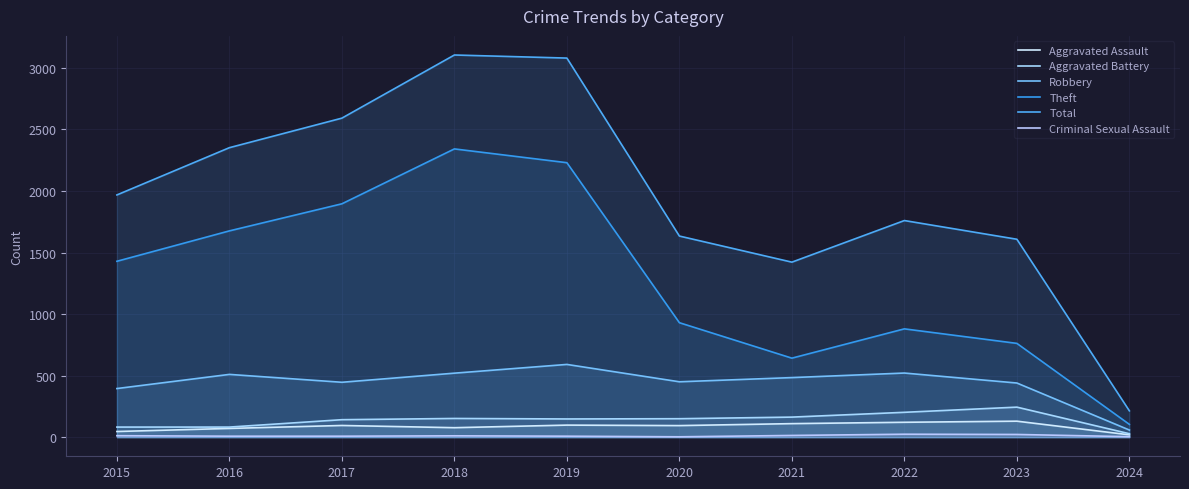

Which has a higher value, 2017 or 2023?

2023